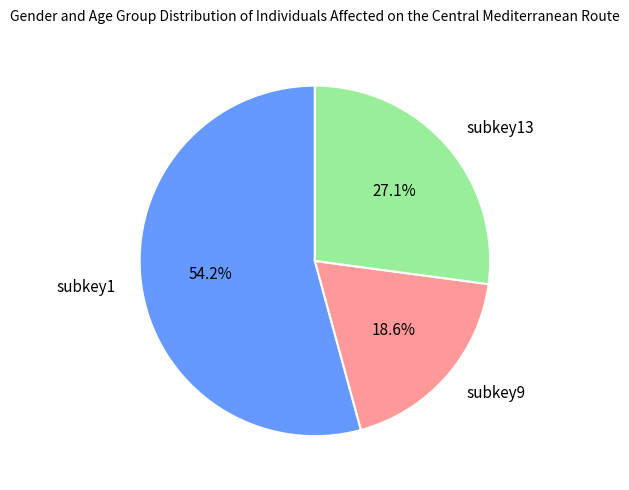

Is the sum of subkey13 and subkey9 greater than half?

No